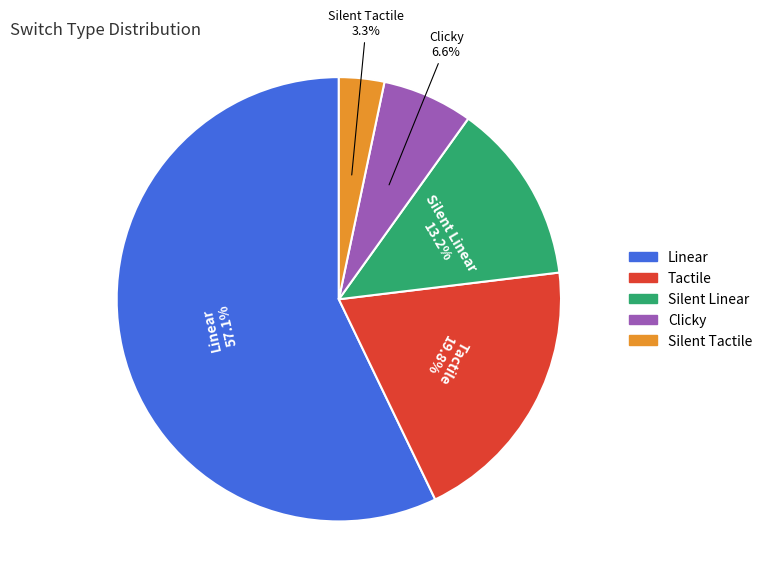

True or false: Tactile accounts for 20% of the total.

True